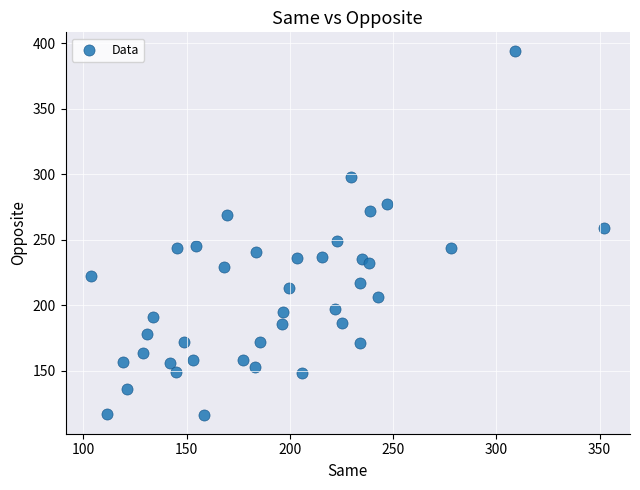

What is the range of Y values (max minus min)?

278.6